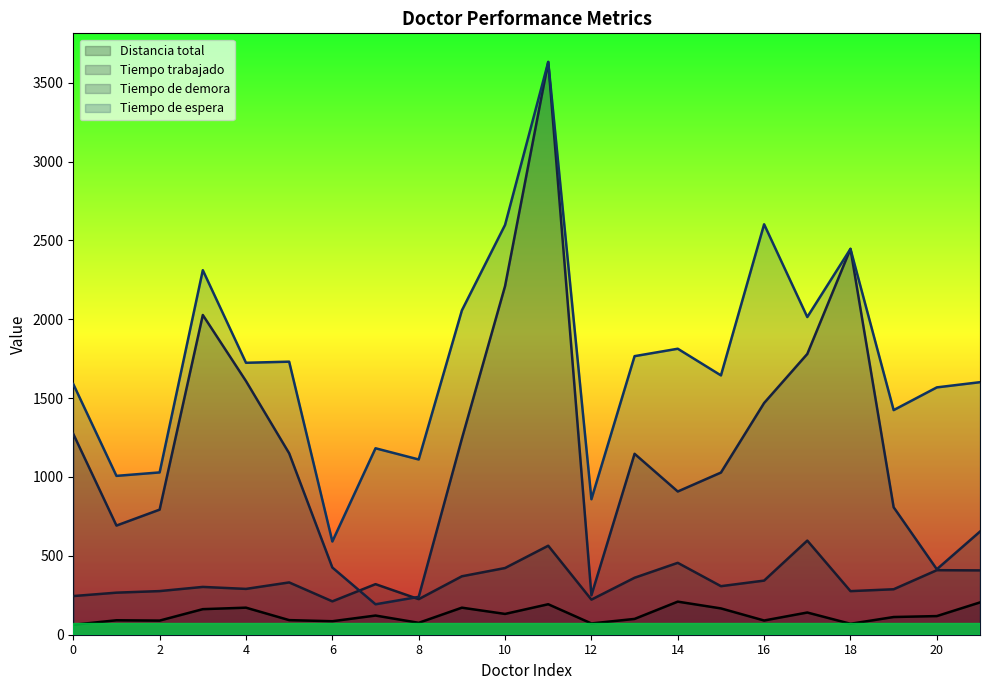

Is it true that Tiempo de demora equals 862.7 at 18?

False